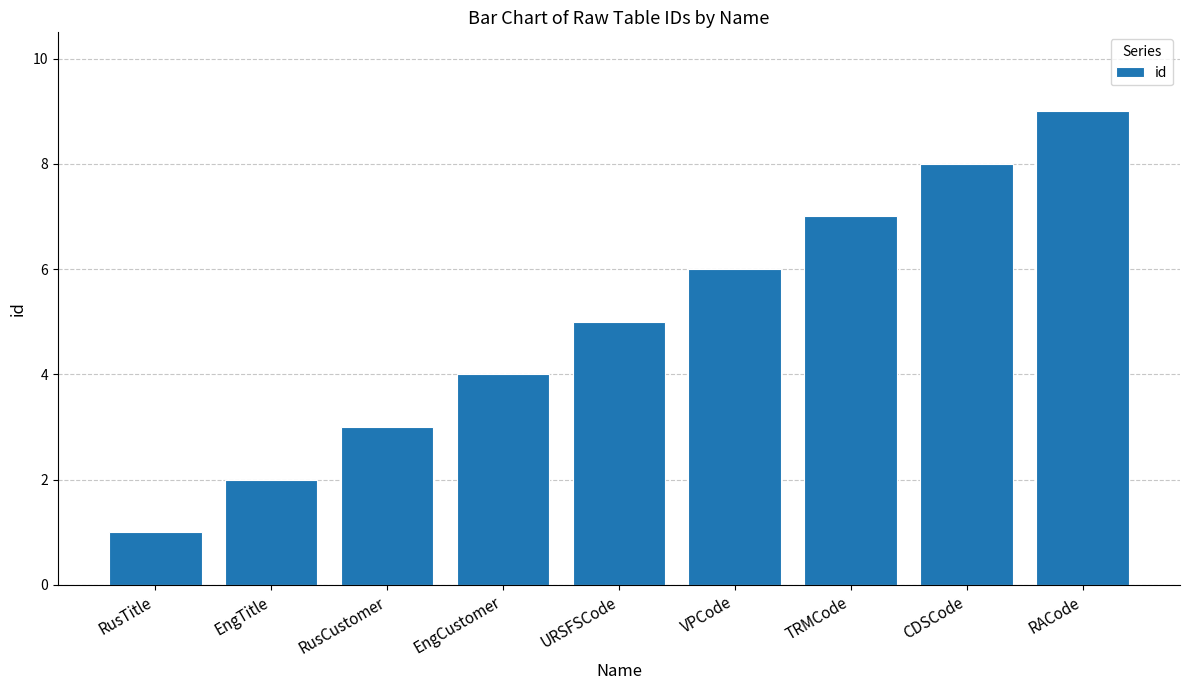

What is the difference between the maximum and minimum values?

8